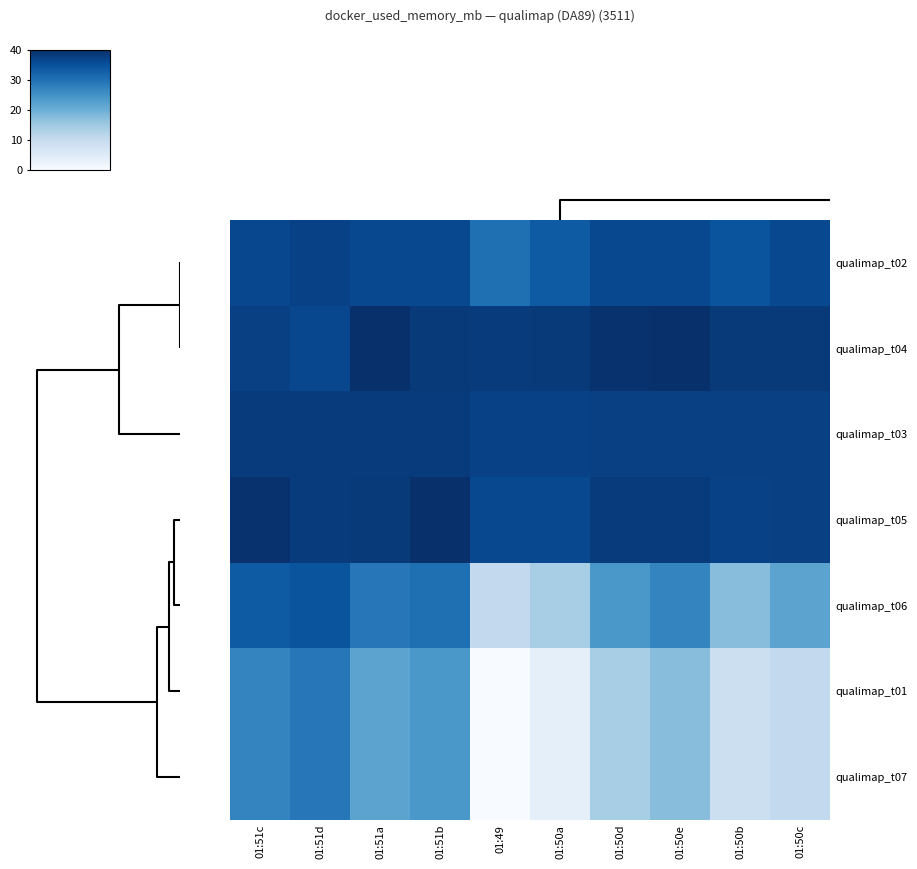

Reading left to right, extract all data points from this chart.

qualimap_t02: 01:51c=36.3	01:51d=37.2	01:51a=36.2	01:51b=36.2	01:49=30.2	01:50a=33.4	01:50d=36.2	01:50e=36.2	01:50b=34.5	01:50c=36.2
qualimap_t04: 01:51c=37.4	01:51d=36.3	01:51a=40.0	01:51b=38.3	01:49=38.2	01:50a=38.3	01:50d=39.6	01:50e=40.0	01:50b=38.3	01:50c=38.4
qualimap_t03: 01:51c=38.2	01:51d=38.2	01:51a=38.2	01:51b=38.2	01:49=37.3	01:50a=37.2	01:50d=37.4	01:50e=37.4	01:50b=37.4	01:50c=37.4
qualimap_t05: 01:51c=39.6	01:51d=38.2	01:51a=38.3	01:51b=40.0	01:49=36.2	01:50a=36.2	01:50d=38.2	01:50e=38.2	01:50b=37.2	01:50c=37.4
qualimap_t06: 01:51c=33.4	01:51d=34.5	01:51a=29.0	01:51b=30.2	01:49=10.3	01:50a=13.8	01:50d=24.0	01:50e=27.0	01:50b=17.0	01:50c=21.9
qualimap_t01: 01:51c=27.0	01:51d=29.0	01:51a=21.9	01:51b=24.0	01:49=0.0	01:50a=3.6	01:50d=13.8	01:50e=17.0	01:50b=8.7	01:50c=10.3
qualimap_t07: 01:51c=27.0	01:51d=29.0	01:51a=21.9	01:51b=24.0	01:49=0.0	01:50a=3.6	01:50d=13.8	01:50e=17.0	01:50b=8.7	01:50c=10.3